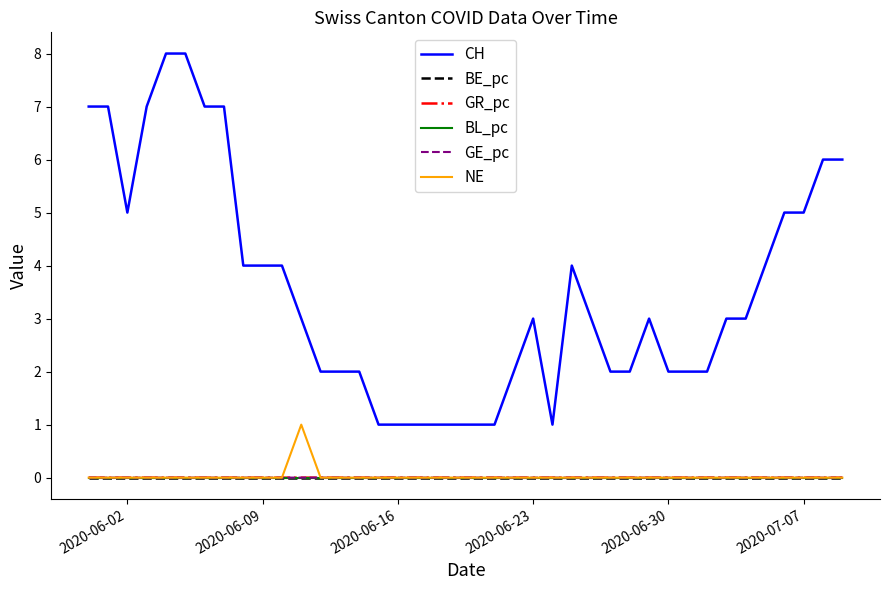

Which series has the largest total across all categories?

CH